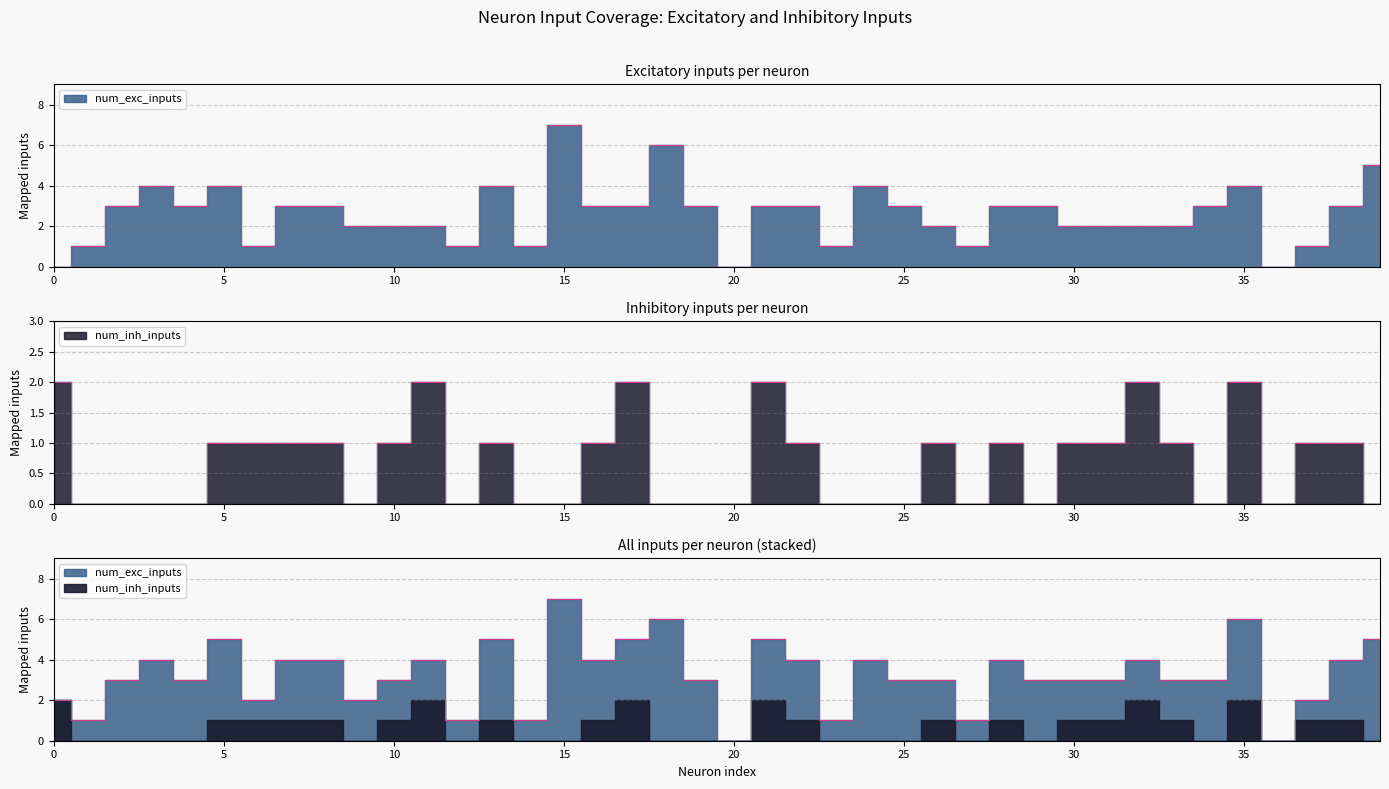

Reading left to right, what are all the values shown in this chart?

num_exc_inputs: 0	1	3	4	3	4	1	3	3	2	2	2	1	4	1	7	3	3	6	3	0	3	3	1	4	3	2	1	3	3	2	2	2	2	3	4	0	1	3	5
num_inh_inputs: 2	0	0	0	0	1	1	1	1	0	1	2	0	1	0	0	1	2	0	0	0	2	1	0	0	0	1	0	1	0	1	1	2	1	0	2	0	1	1	0